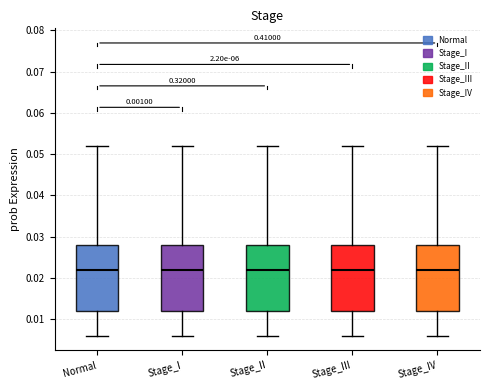

Reading left to right, read every box against the y-axis: the position of its median line, the range the box covers, and the ends of its whiskers. The values are not printed on the chart, so give them approximately, as read against the axis.

Normal: median 0.022, box 0.012 to 0.028, whiskers 0.006 to 0.052
Stage_I: median 0.022, box 0.012 to 0.028, whiskers 0.006 to 0.052
Stage_II: median 0.022, box 0.012 to 0.028, whiskers 0.006 to 0.052
Stage_III: median 0.022, box 0.012 to 0.028, whiskers 0.006 to 0.052
Stage_IV: median 0.022, box 0.012 to 0.028, whiskers 0.006 to 0.052